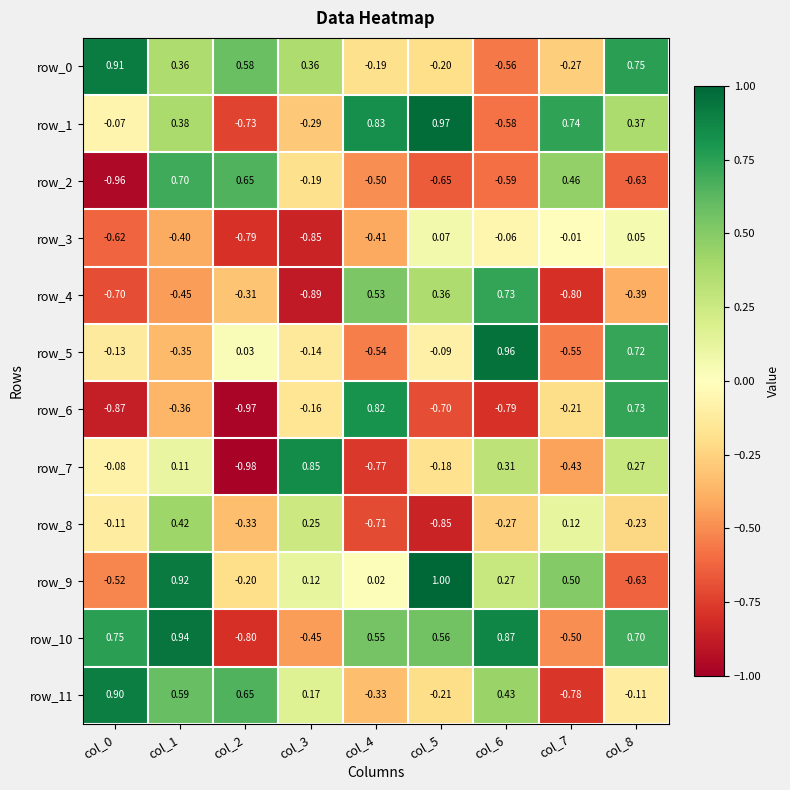

Which category has the highest value in the row_2 series?

col_1